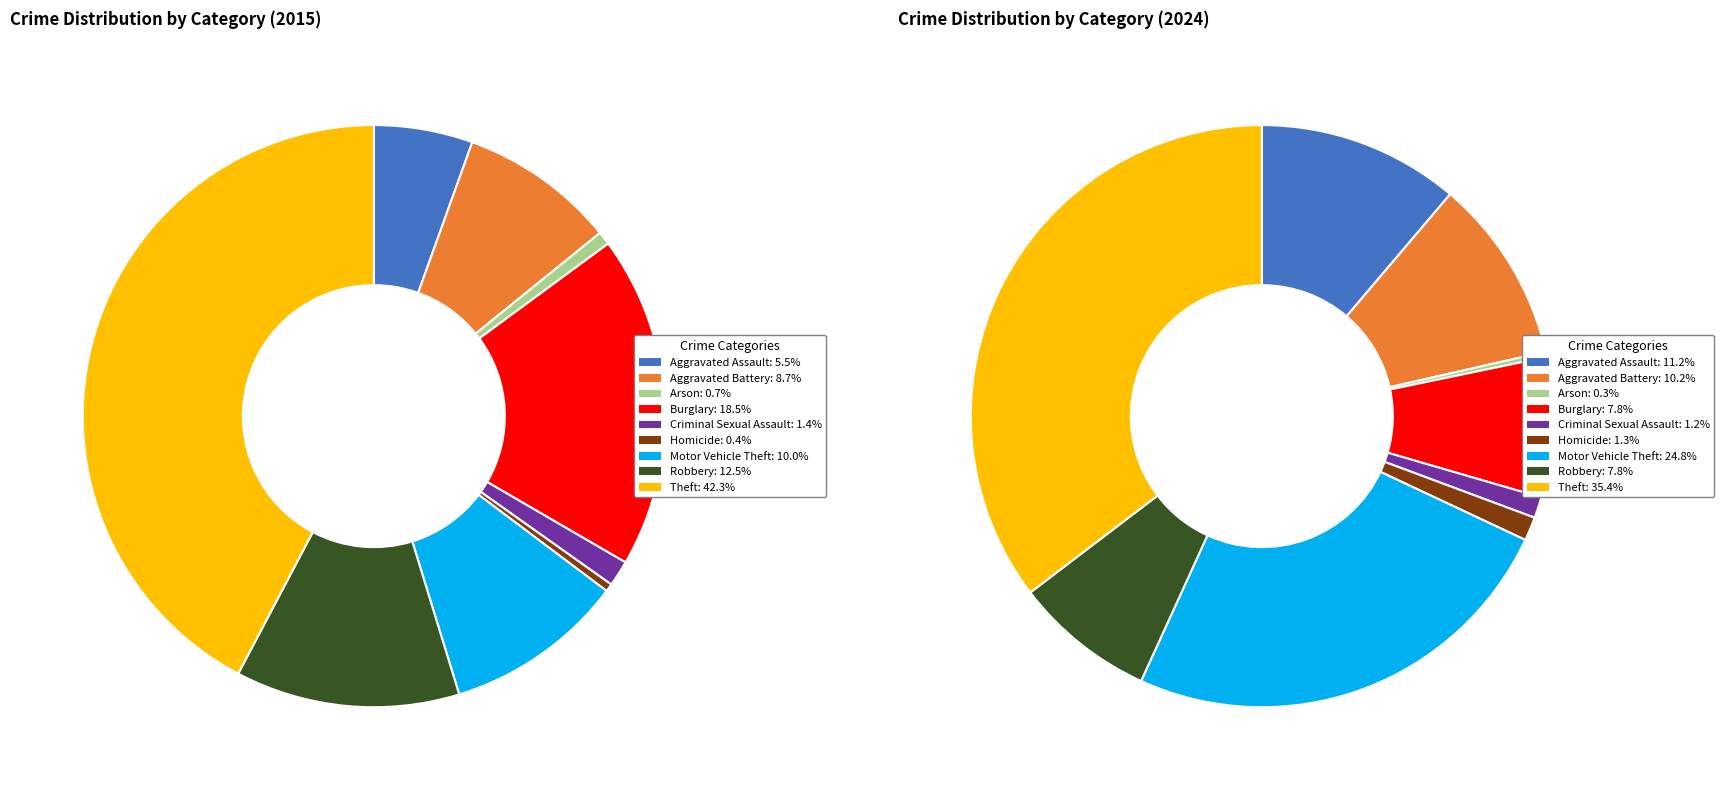

Does any single category account for the majority?

No